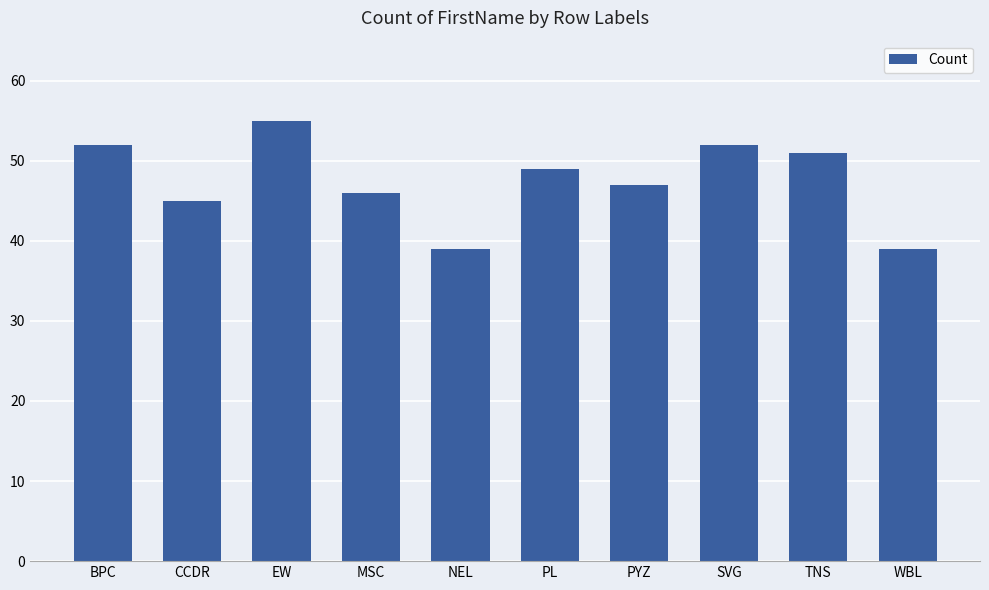

Count the number of data series in this chart.

1